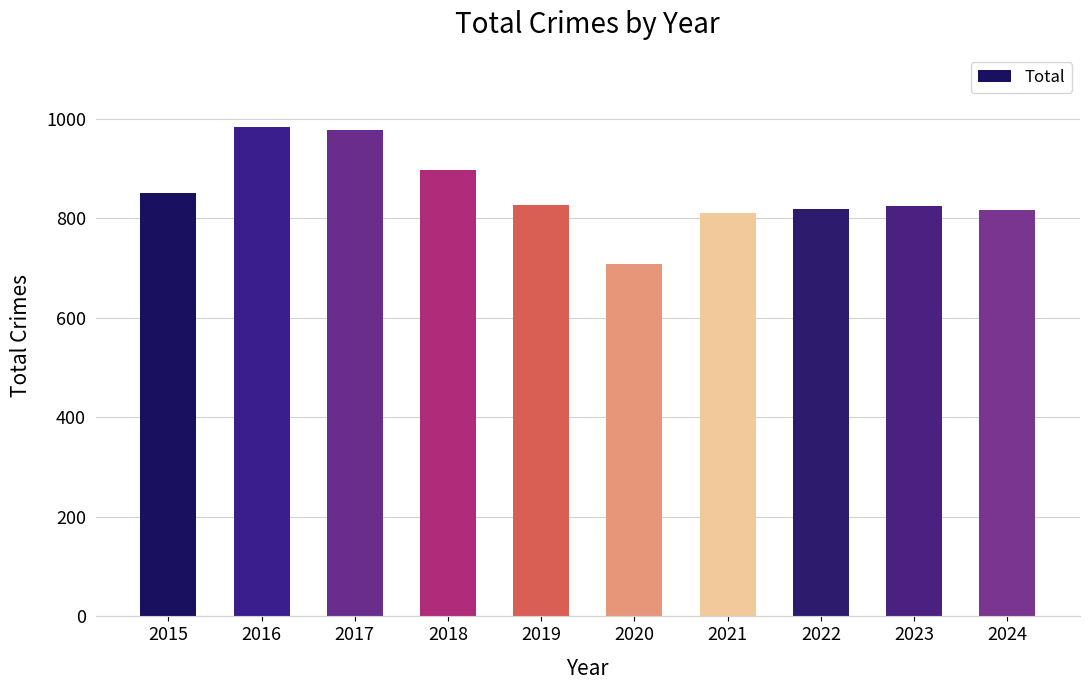

At which label is the value closest to 845?

2015